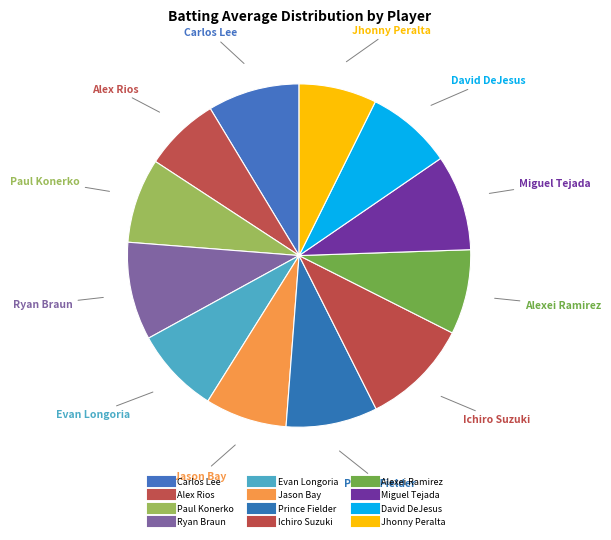

How many segments does this pie chart have?

12